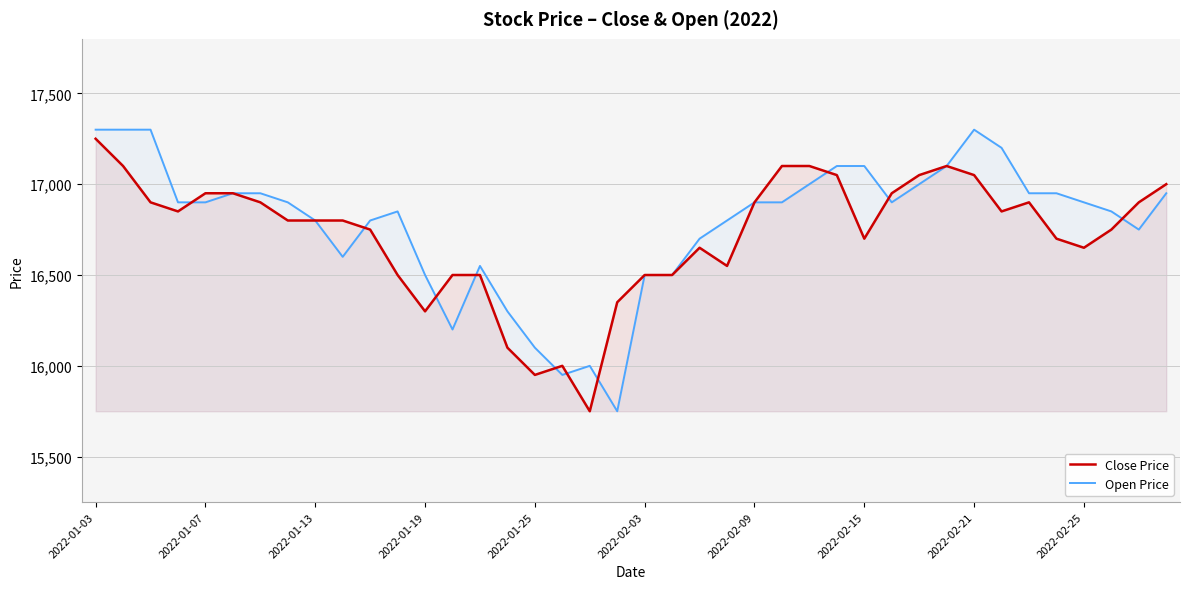

What is the greatest value displayed?

17300